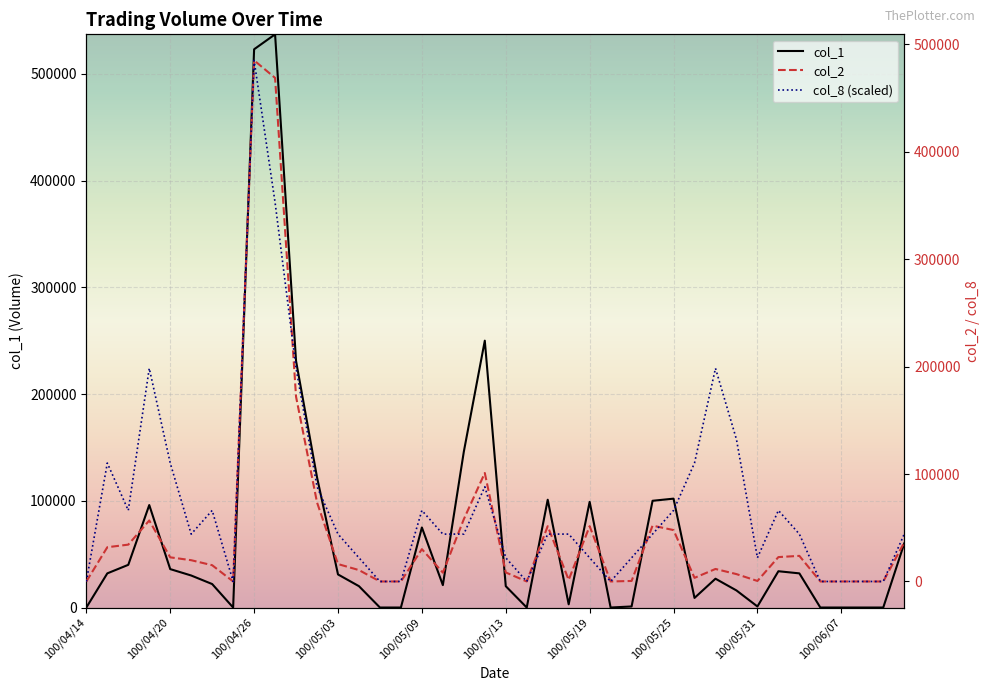

Between 100/05/13 and 15, which is larger?

100/05/13